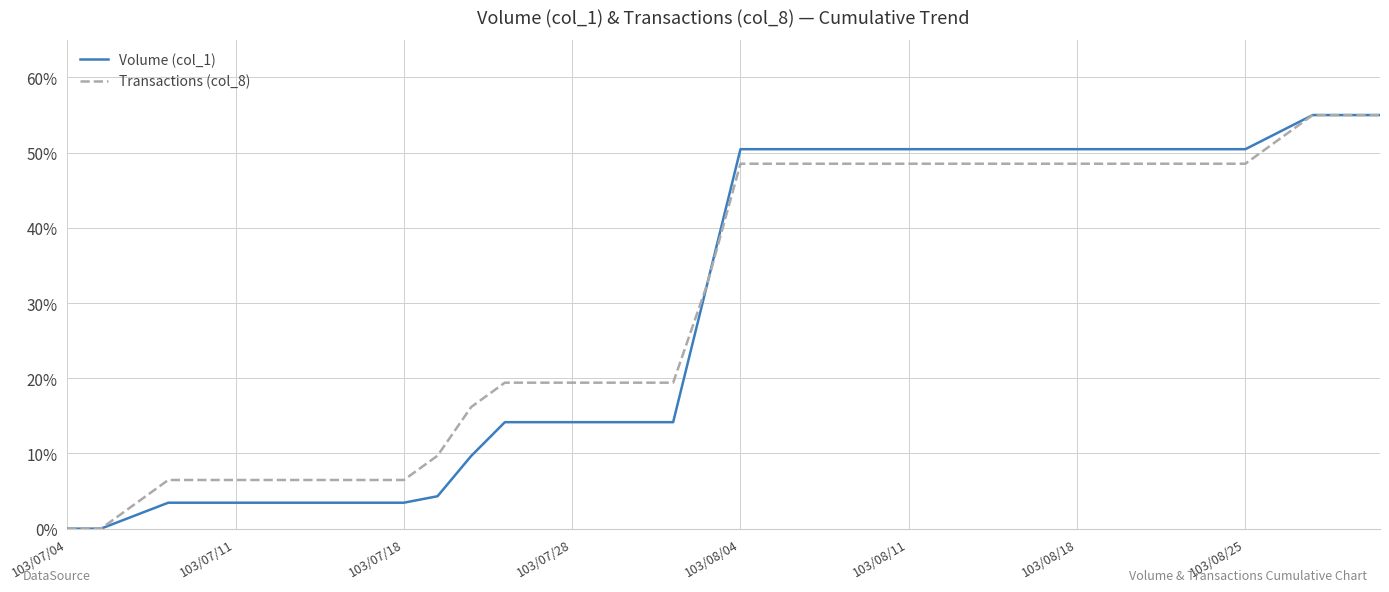

What is the maximum value shown in the chart?

55.0